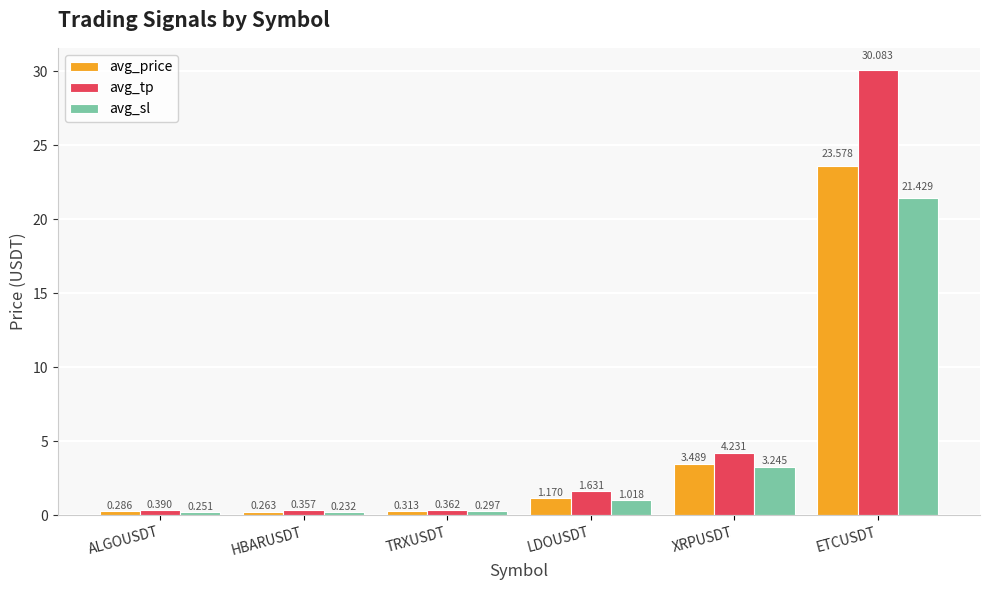

At which label is avg_price closest to 11?

XRPUSDT